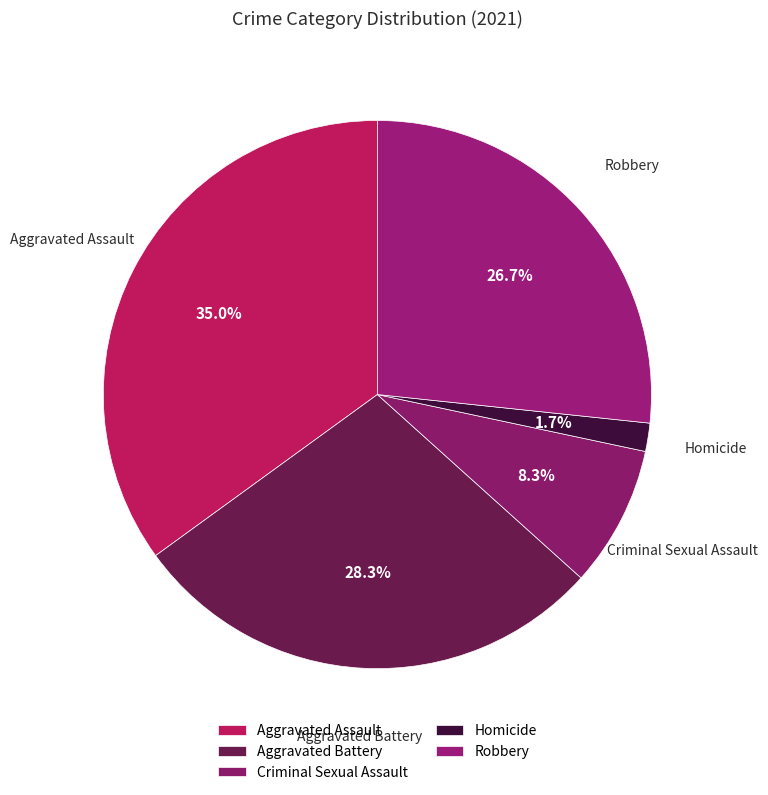

Does Aggravated Battery account for over 50% of the chart?

No